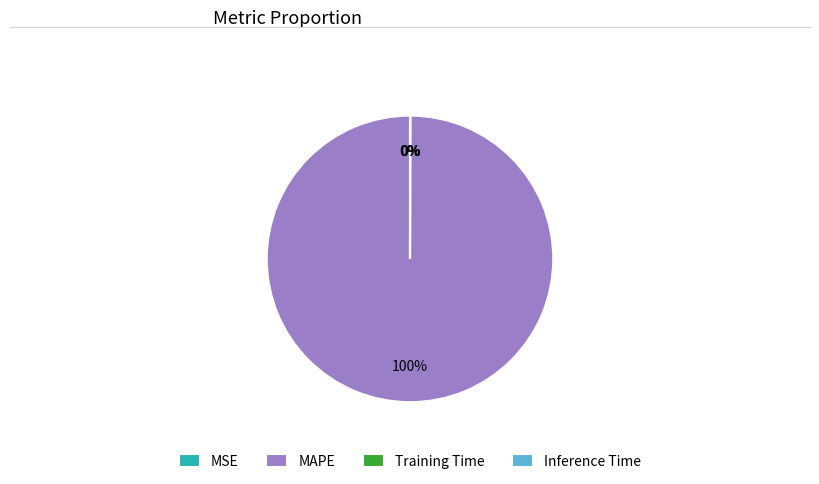

To the nearest percent, what is the difference between the largest and smallest slice percentages?

100%